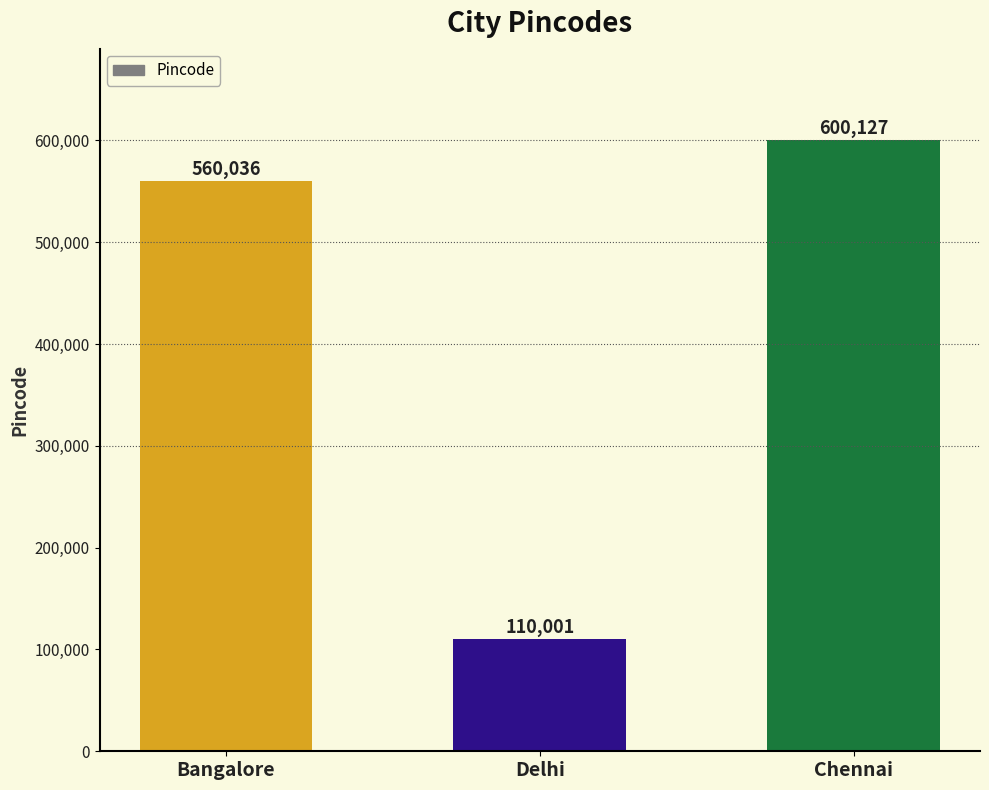

Are the bars grouped side by side (vs. stacked)?

No